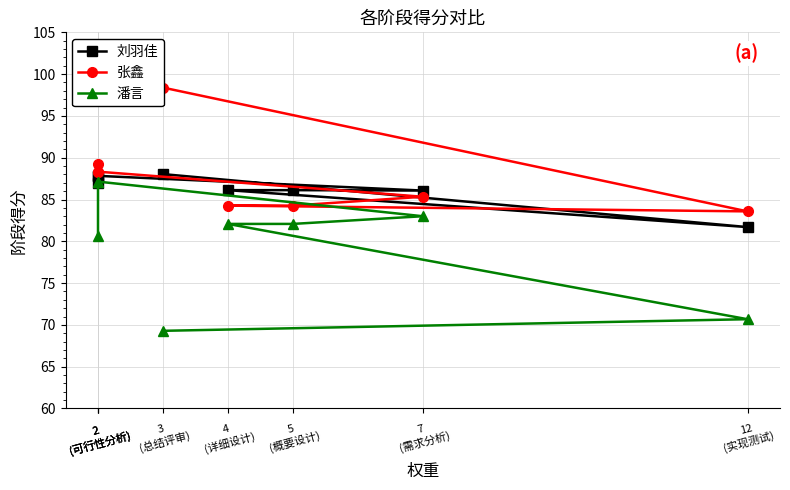

Between 5
(概要设计) and 3
(总结评审), which series saw the biggest shift?

张鑫